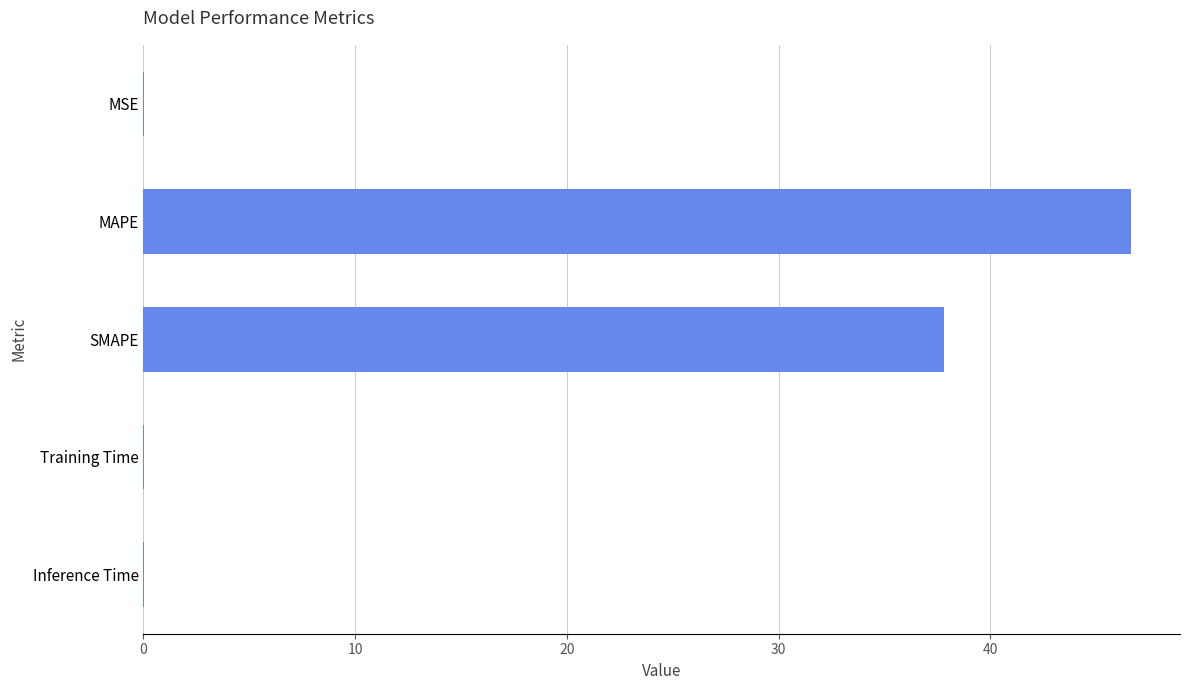

What is the sum of all values?

84.5